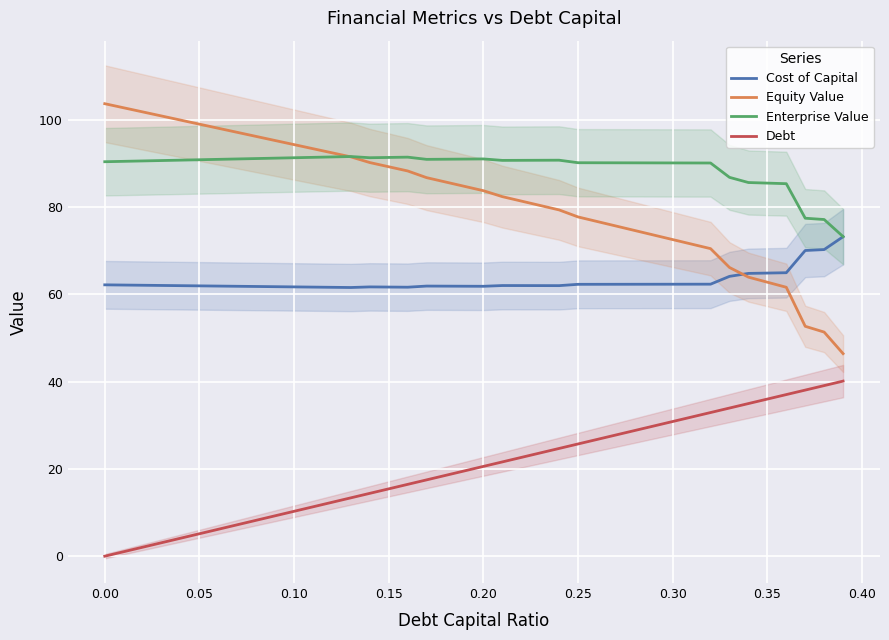

The Cost of Capital series shows 61.7 at 0.15. True or false?

True